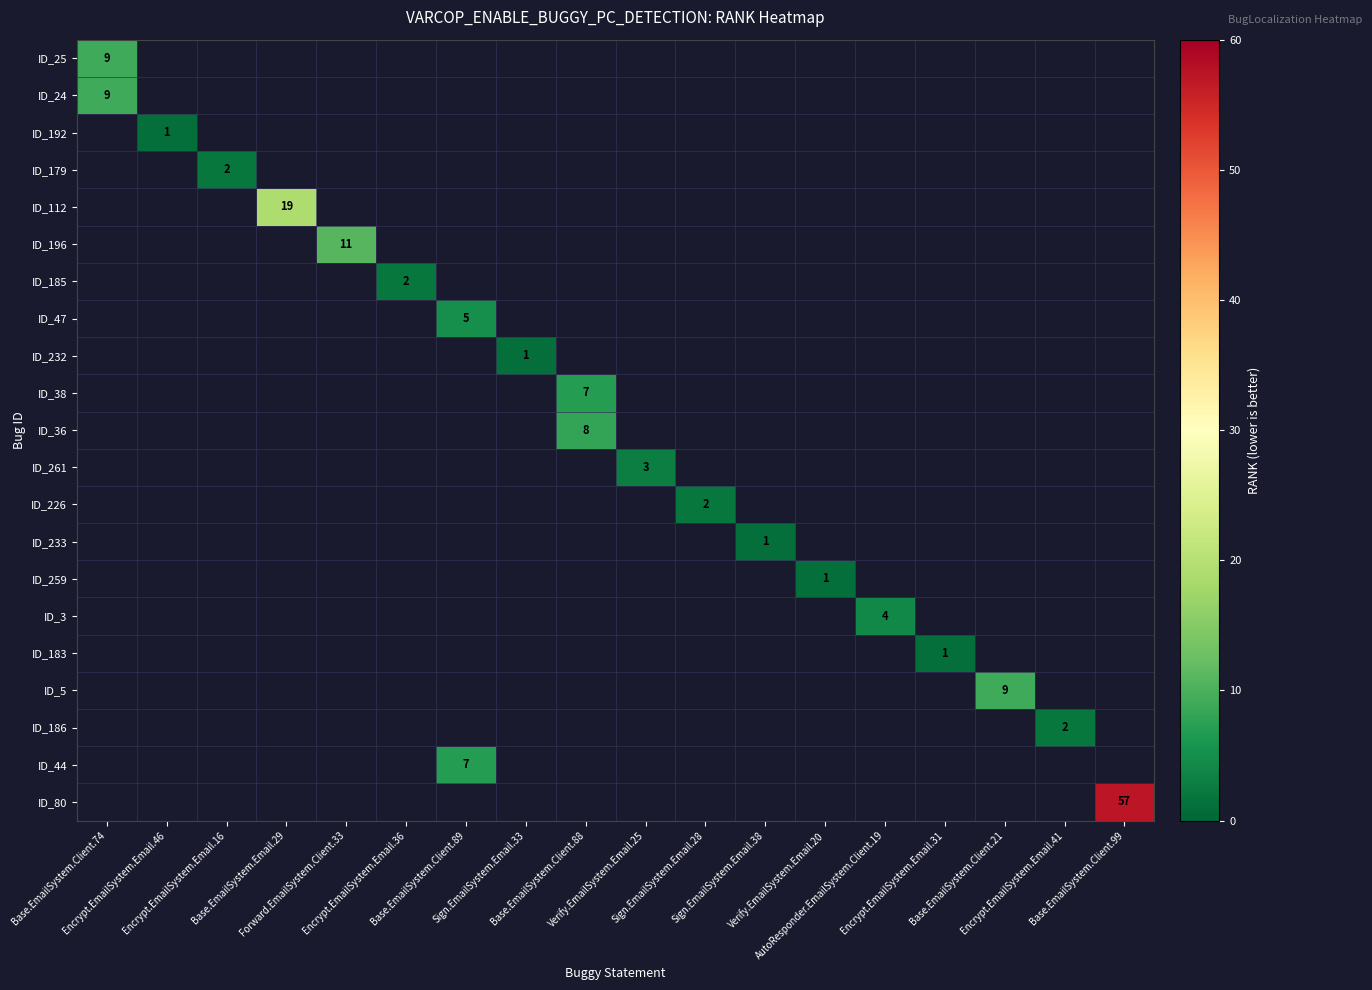

What is the lowest value of the ID_24 series?

9.0